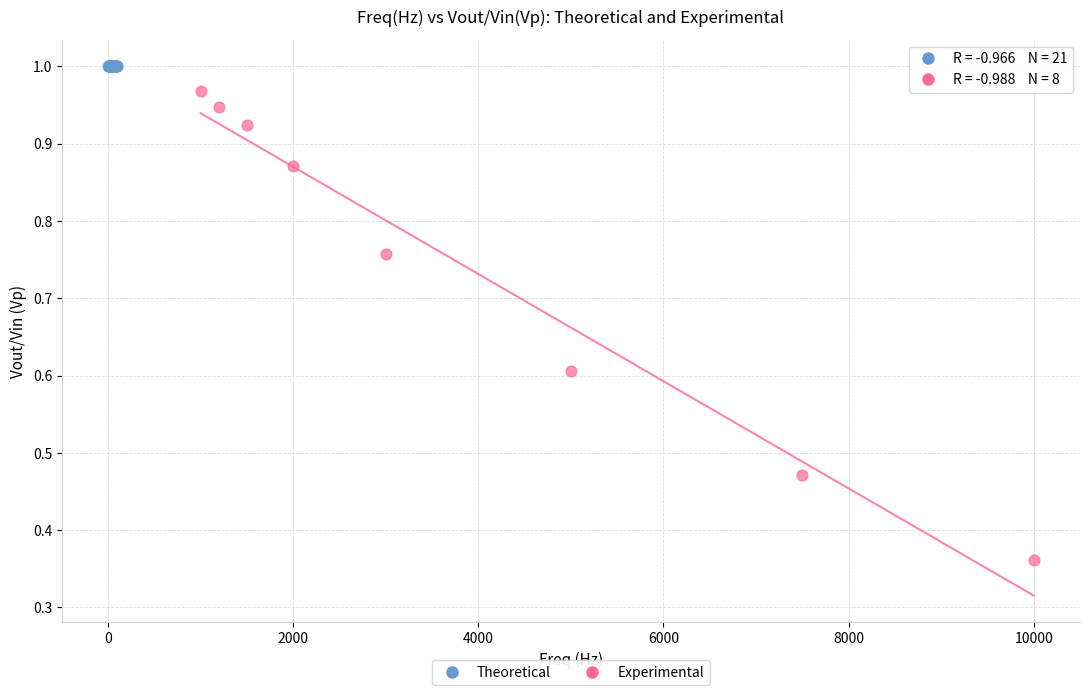

Which series contains the highest Y value?

Theoretical